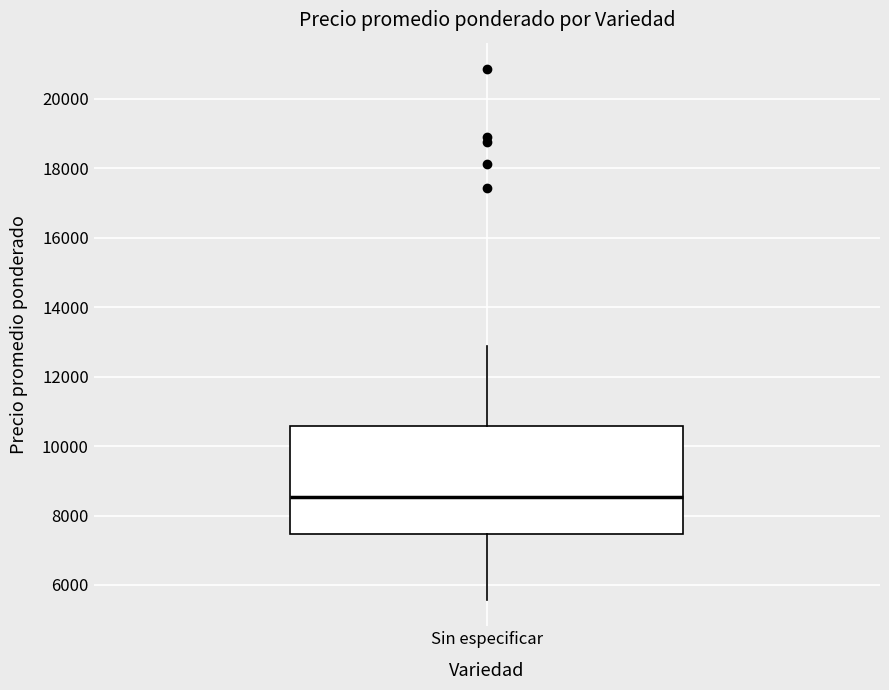

Read this box plot against the y-axis: the position of the median line, the range covered by the box, and the ends of both whiskers. The values are not printed on the chart, so give them approximately, as read against the axis.

median 8600, box 7400 to 10600, whiskers 5600 to 12800